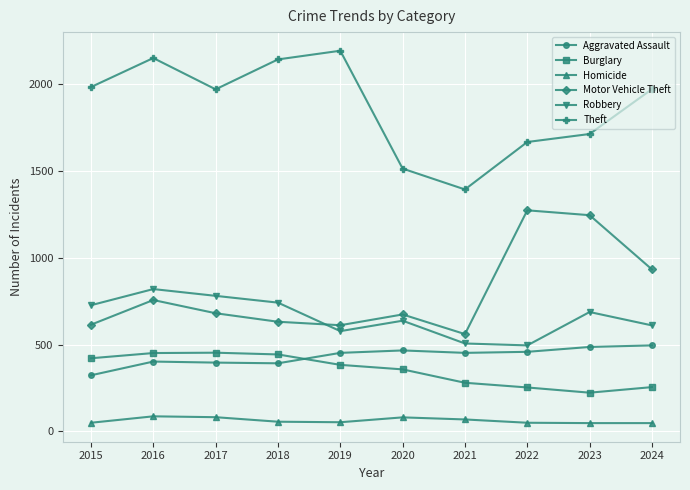

What is the value of the Homicide point at the 10th from the left?

48